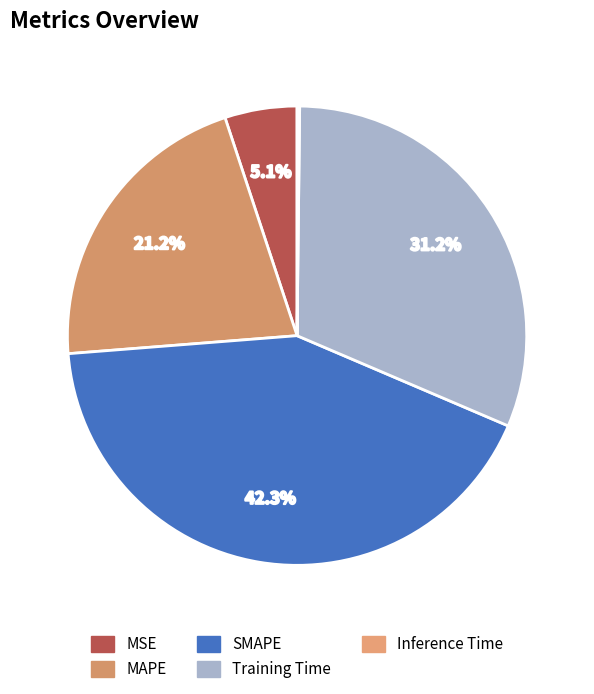

Is there a majority slice in this chart?

No